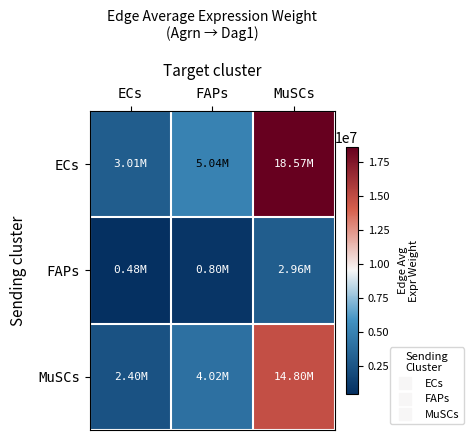

At how many categories does at least one series exceed 15531418?

1